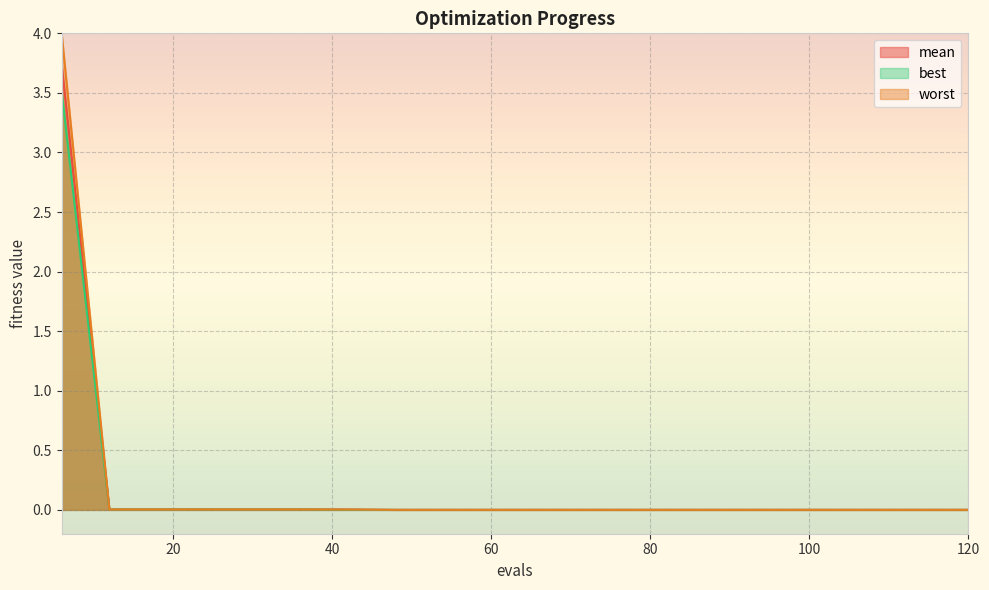

Which series has the widest spread of values?

worst